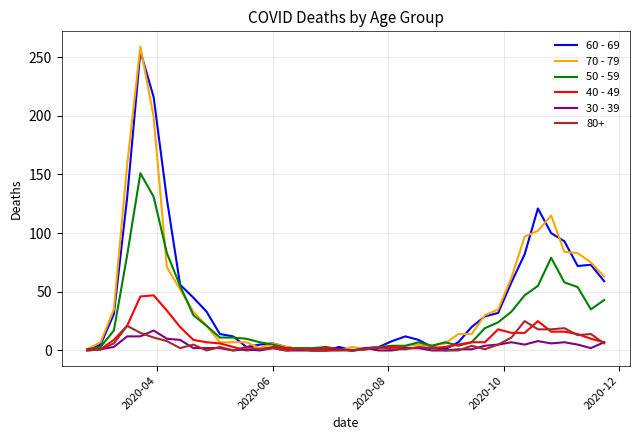

Which series has the widest spread of values?

70 - 79